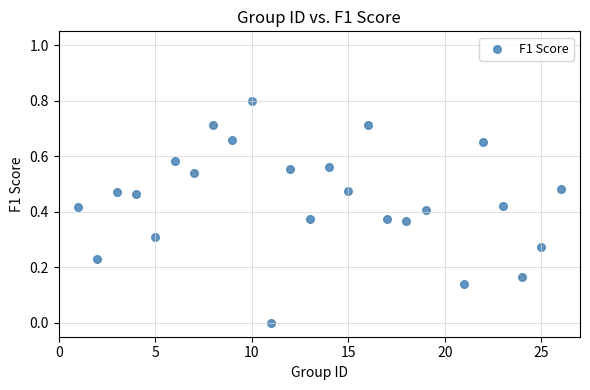

What is the range of Y values (max minus min)?

0.8